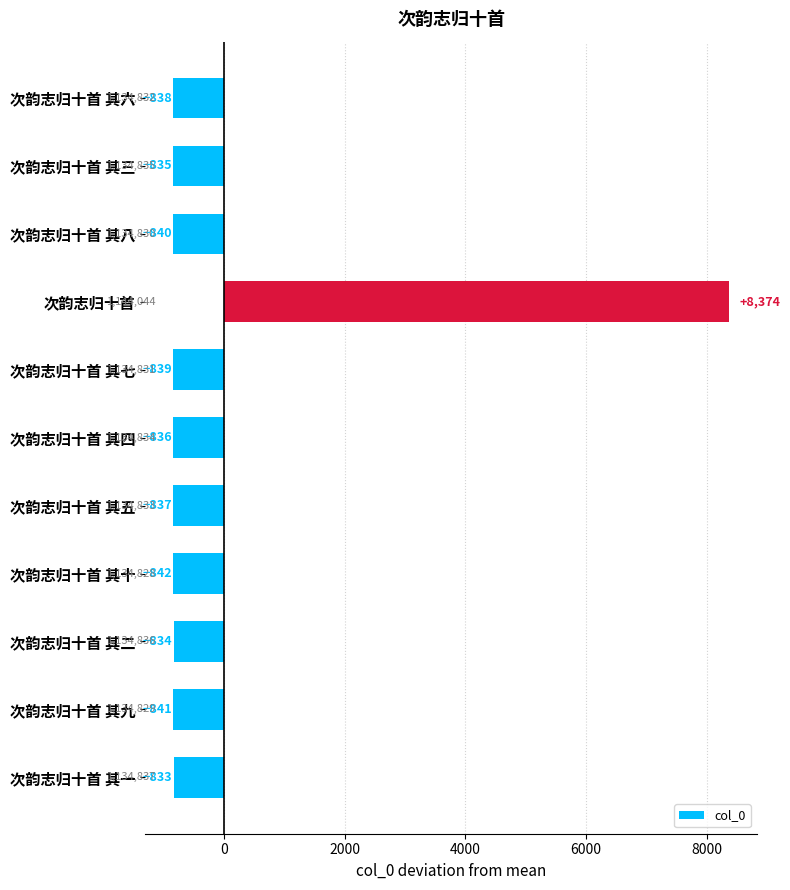

List the labels in order of value, largest first.

次韵志归十首, 次韵志归十首 其一, 次韵志归十首 其二, 次韵志归十首 其三, 次韵志归十首 其四, 次韵志归十首 其五, 次韵志归十首 其六, 次韵志归十首 其七, 次韵志归十首 其八, 次韵志归十首 其九, 次韵志归十首 其十